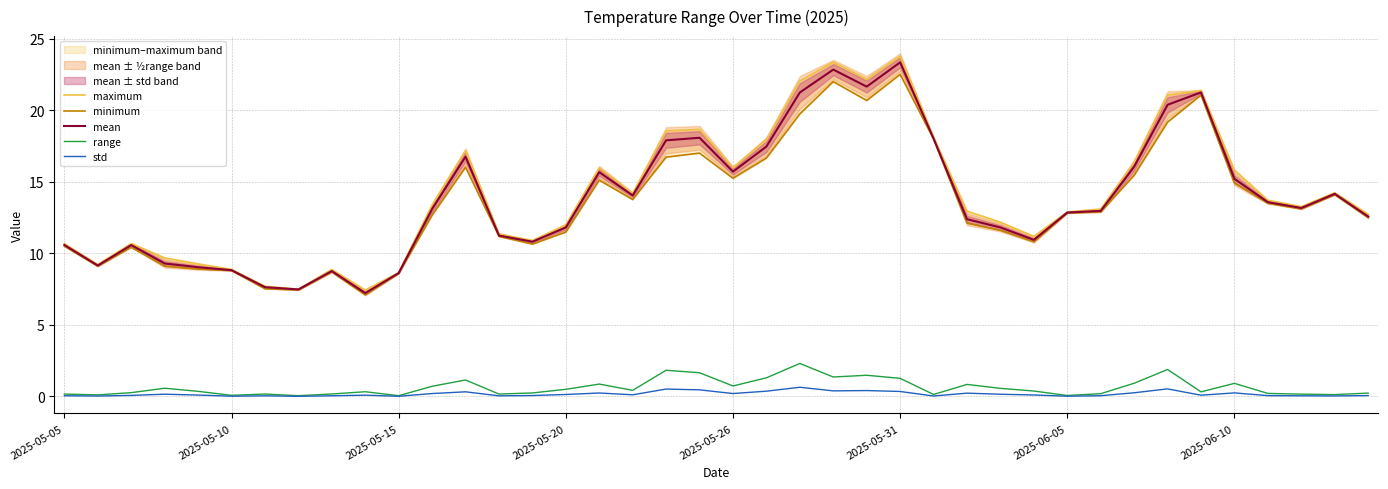

True or false: std and mean cross at least once.

False